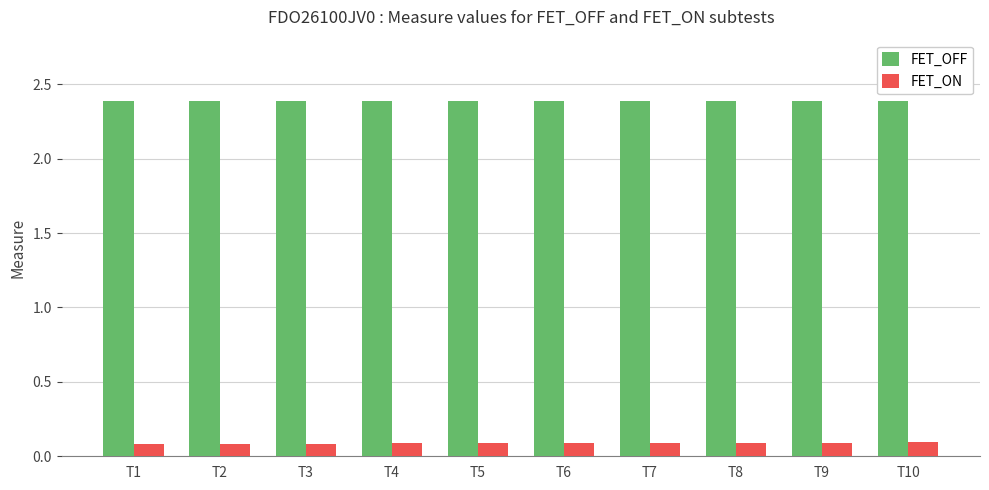

What is the value of the FET_ON bar at the 9th from the left?

0.1